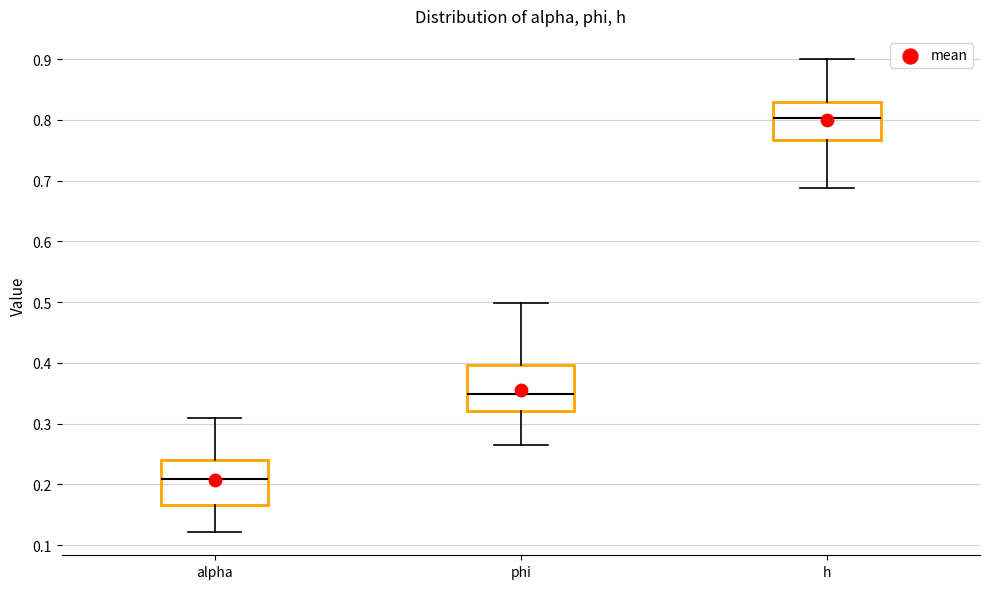

Reading left to right, read every box against the y-axis: the position of its median line, the range the box covers, and the ends of its whiskers. The values are not printed on the chart, so give them approximately, as read against the axis.

alpha: median 0.21, box 0.17 to 0.24, whiskers 0.12 to 0.31
phi: median 0.35, box 0.32 to 0.40, whiskers 0.26 to 0.50
h: median 0.80, box 0.77 to 0.83, whiskers 0.69 to 0.90